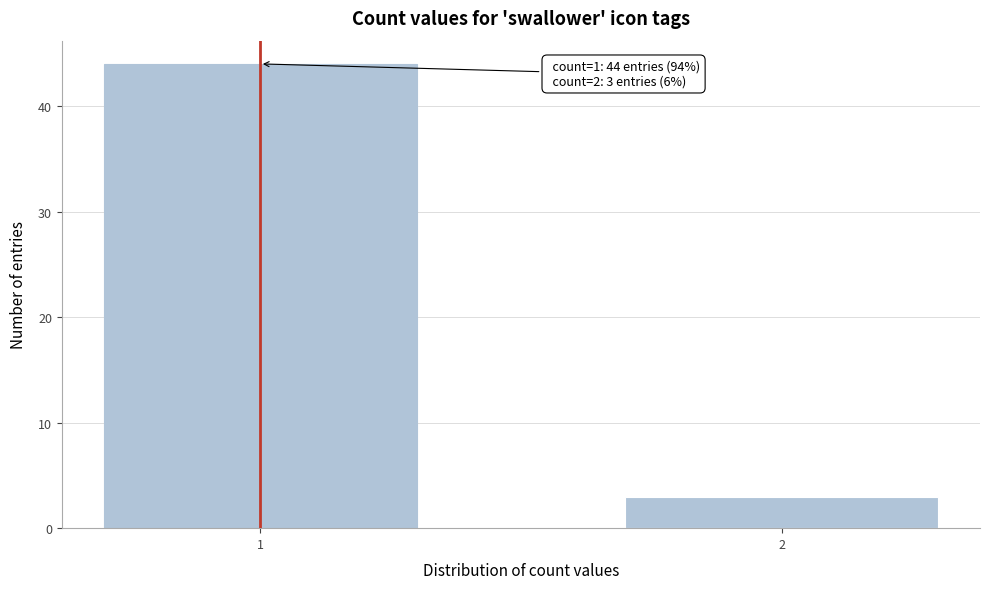

Reading left to right, transcribe all the data shown in this chart.

1=44	2=3